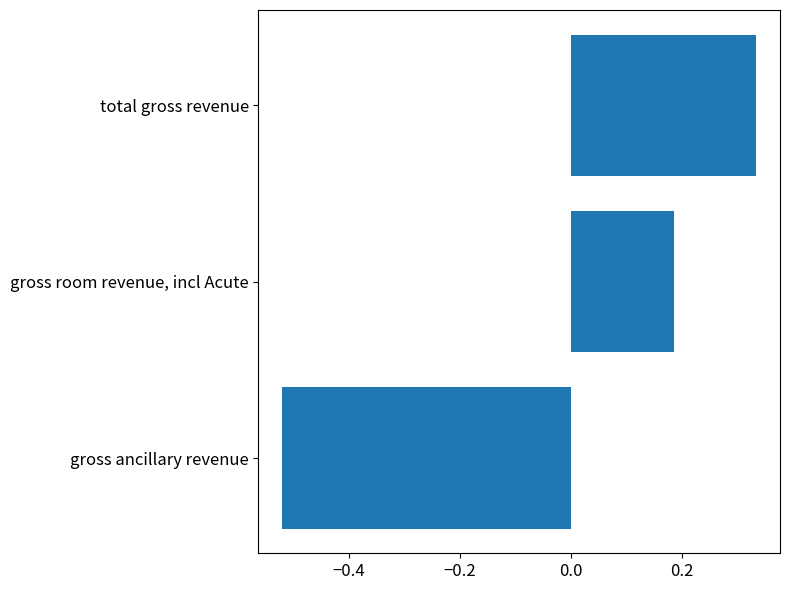

List the labels in order of value, smallest first.

gross ancillary revenue, gross room revenue, incl Acute, total gross revenue